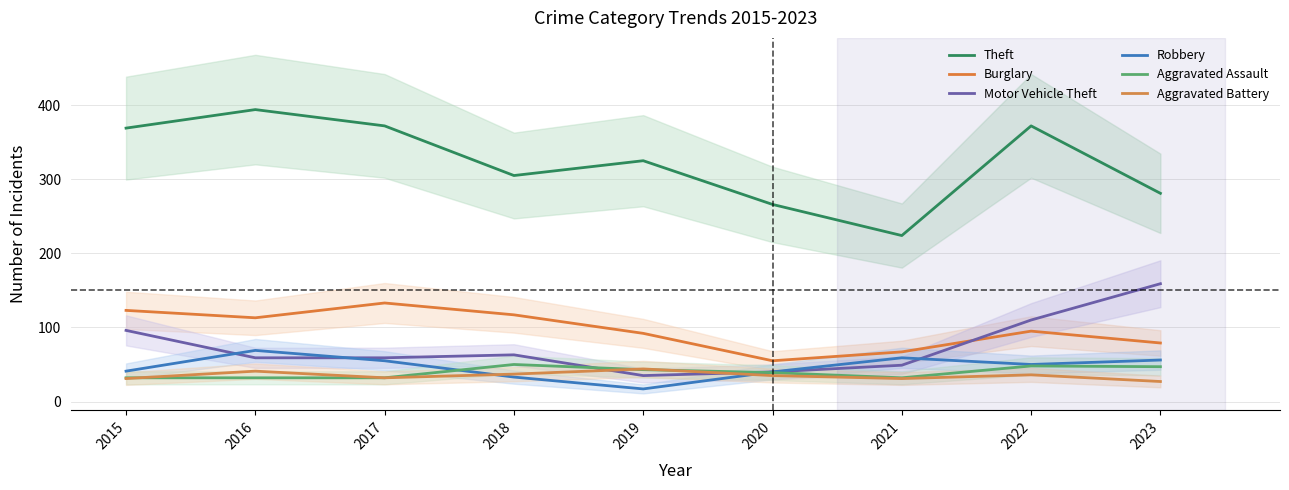

What is the value of the Robbery point at the 7th from the left?

59